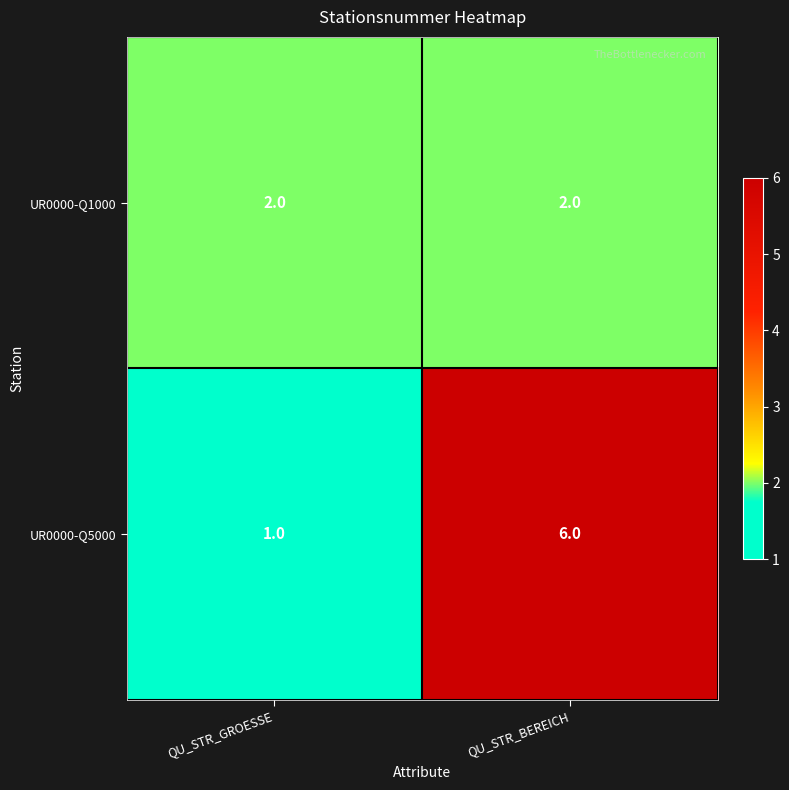

Is it true that UR0000-Q5000 equals 1 at QU_STR_GROESSE?

True